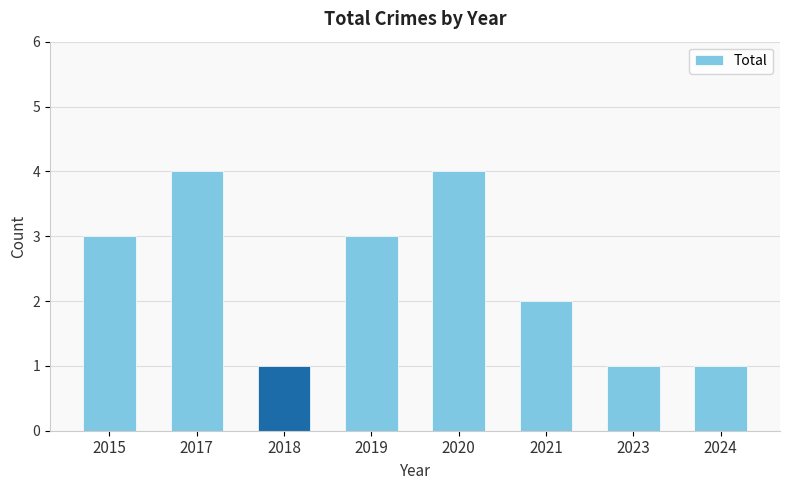

Approximately how many times larger is the value at 2018 compared to 2024?

1.0